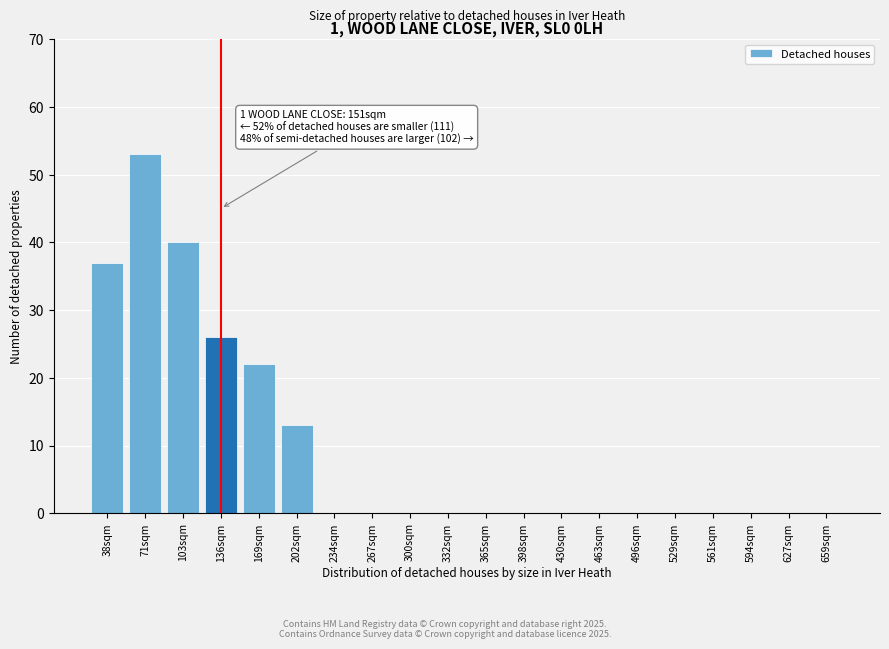

Reading right to left, transcribe all the data shown in this chart.

659sqm=0	627sqm=0	594sqm=0	561sqm=0	529sqm=0	496sqm=0	463sqm=0	430sqm=0	398sqm=0	365sqm=0	332sqm=0	300sqm=0	267sqm=0	234sqm=0	202sqm=13	169sqm=22	136sqm=26	103sqm=40	71sqm=53	38sqm=37